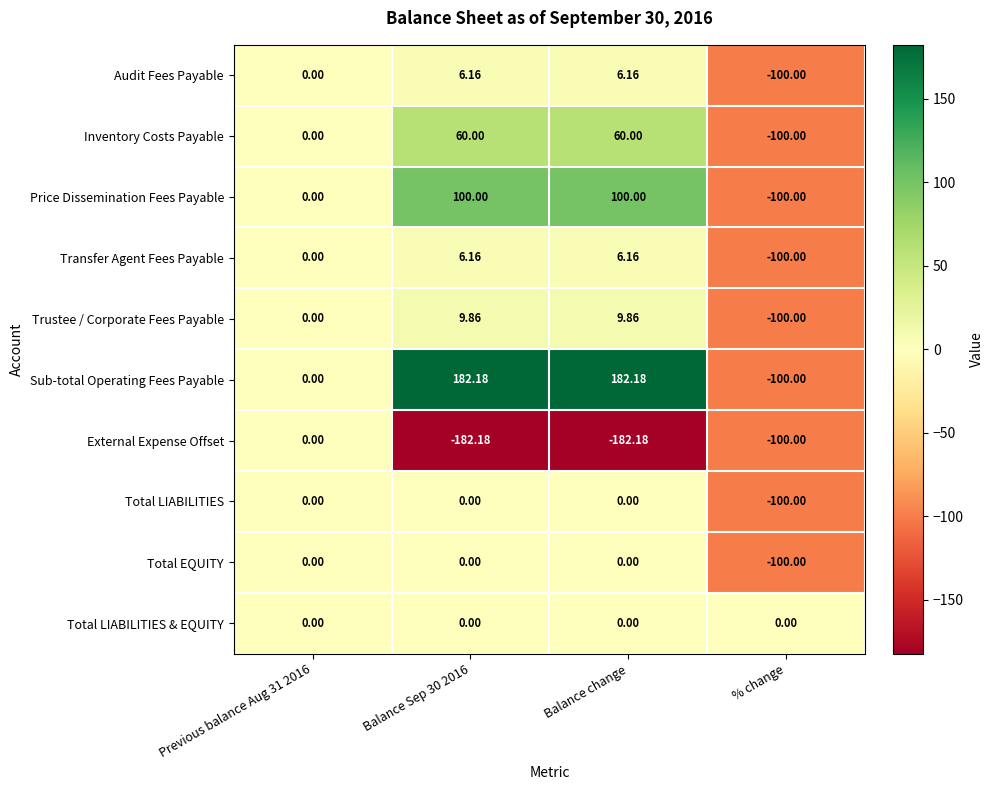

Which series has the widest spread of values?

Sub-total Operating Fees Payable